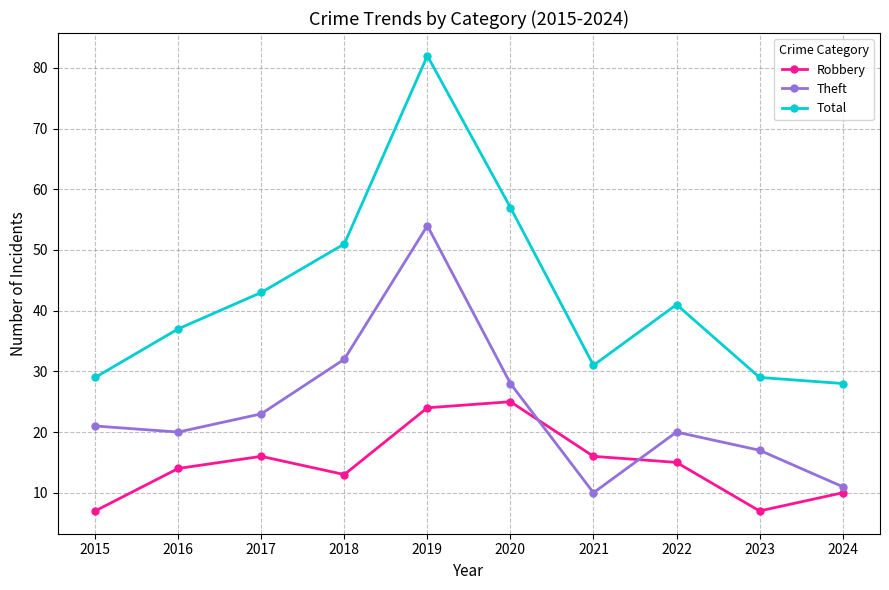

True or false: Theft and Total cross at least once.

False